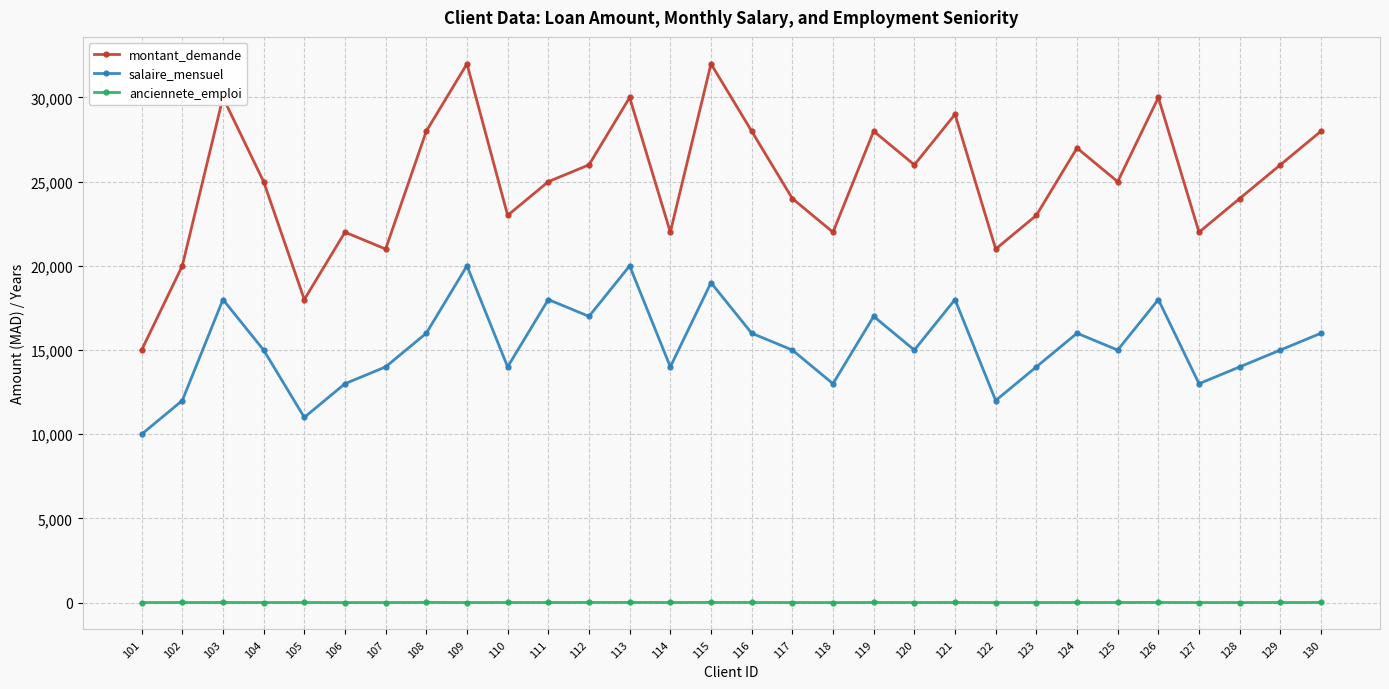

Count the number of categories in the chart.

30